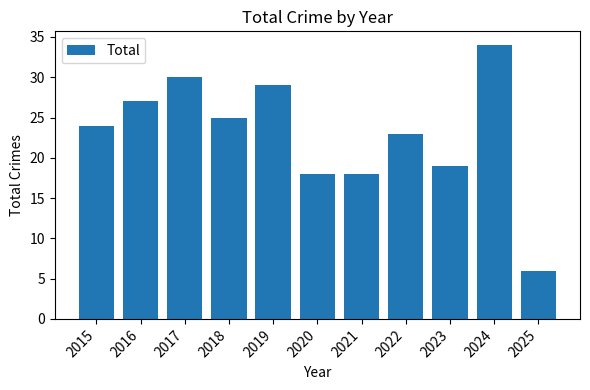

What is the difference between the values at 2015 and 2022?

1